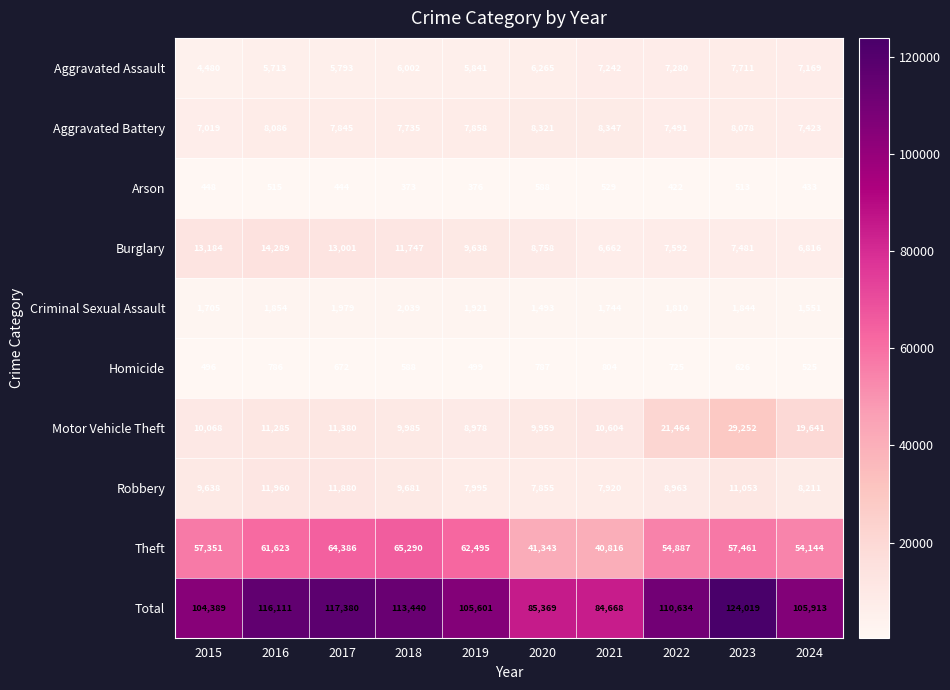

The value of Homicide at 2018 is 588. True or false?

True